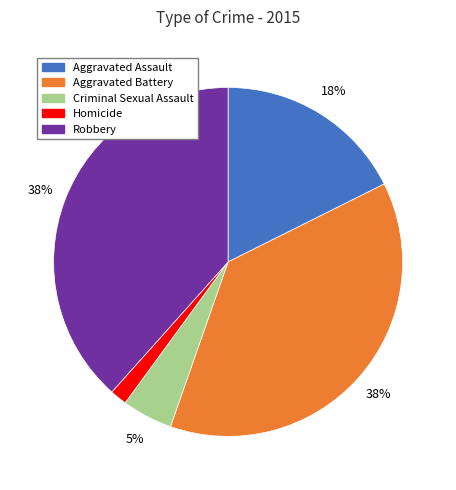

Is it true that Aggravated Assault is 7% of the pie?

False